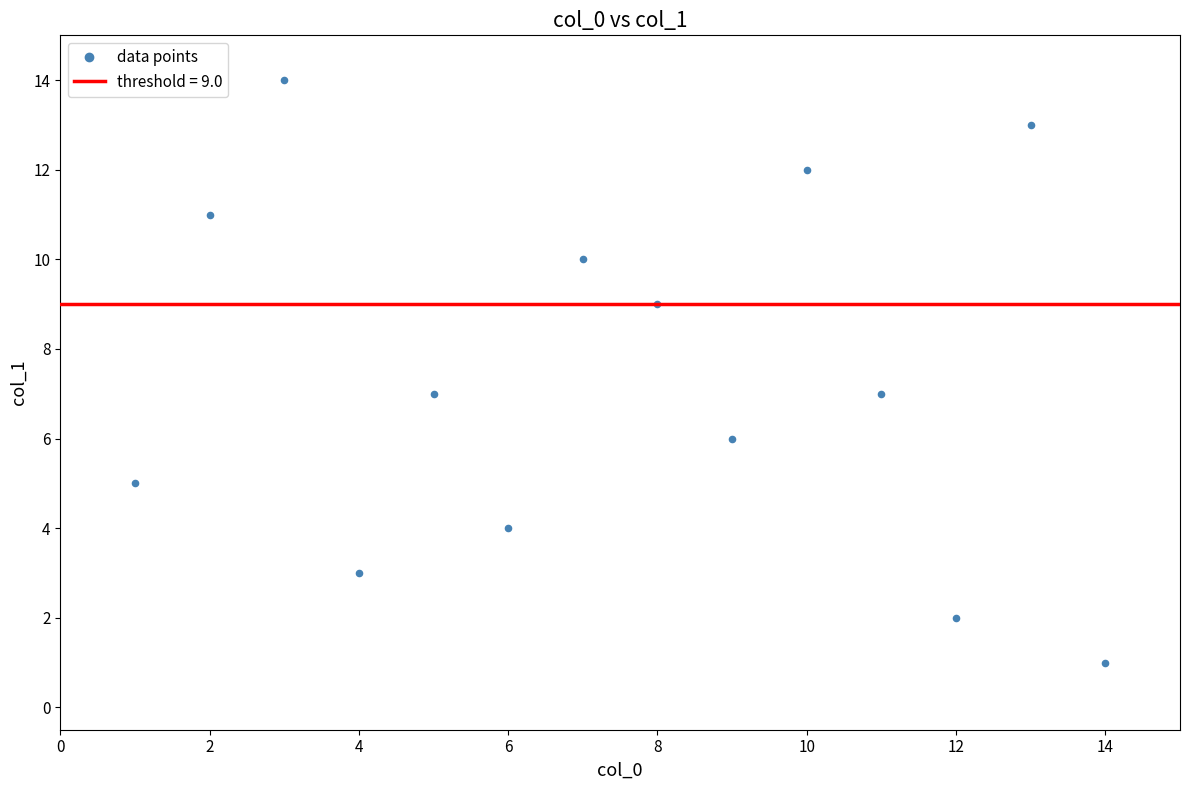

What is the range of Y values (max minus min)?

13